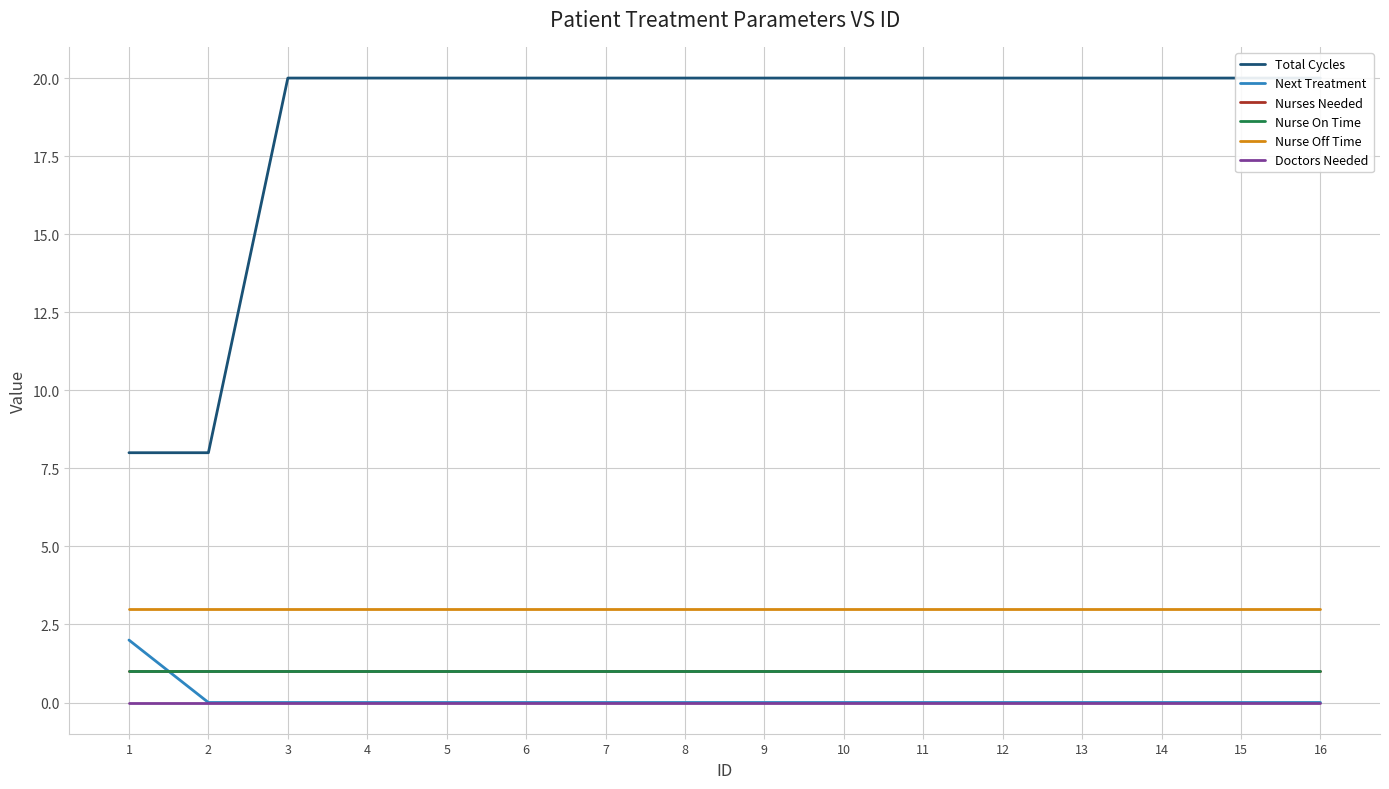

At how many categories does at least one series exceed 9?

14